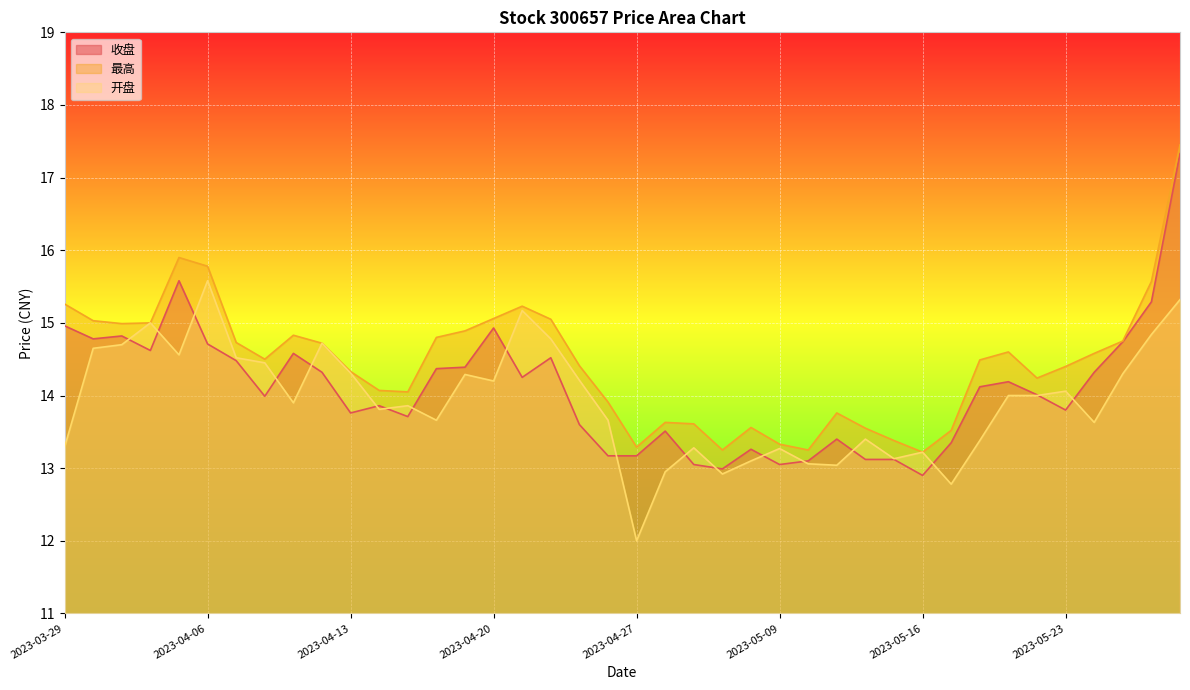

What is the sum of the 最高 values at 2023-05-24 and 2023-05-25?

29.3